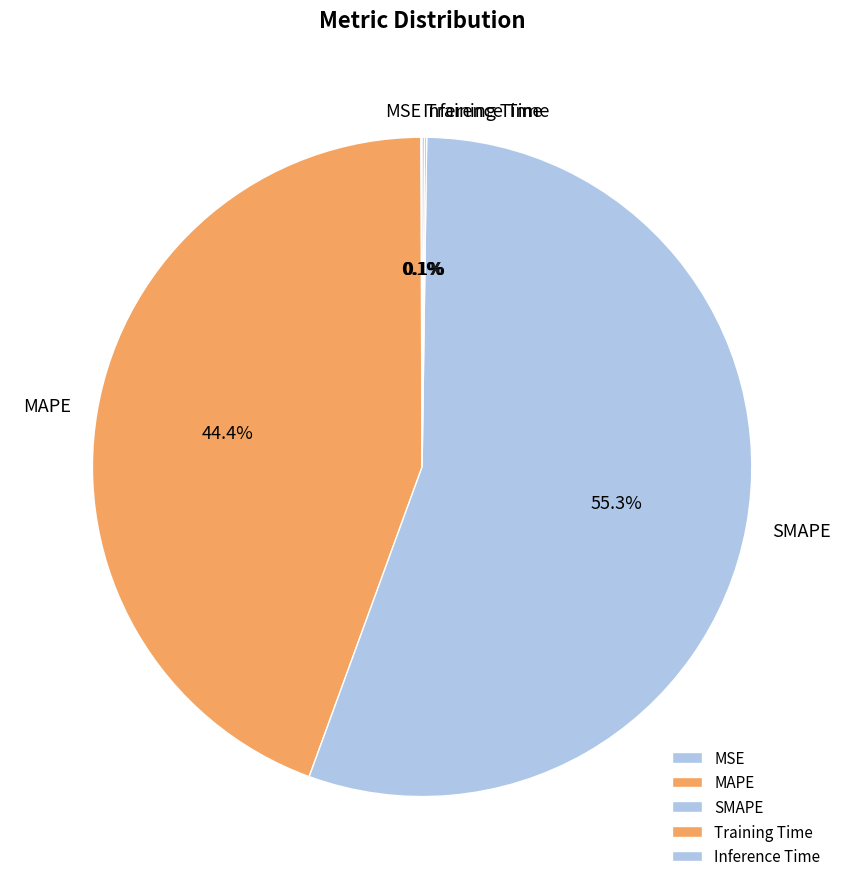

To the nearest percent, what is the difference between the largest and smallest slice percentages?

55%